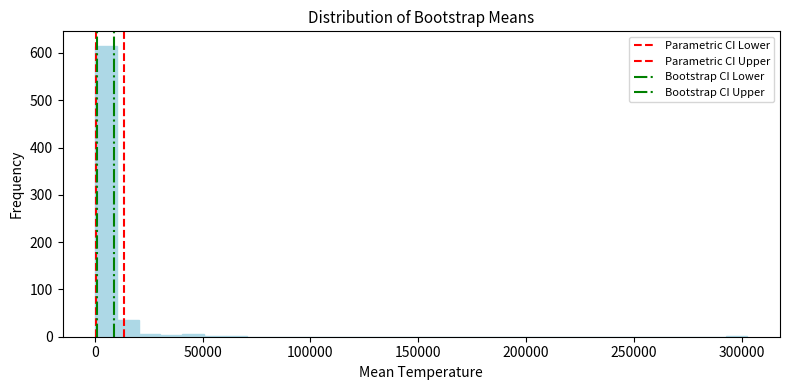

Around what value on the x-axis is the tallest bar? Give the approximate position of its centre, as read against the axis.

5000